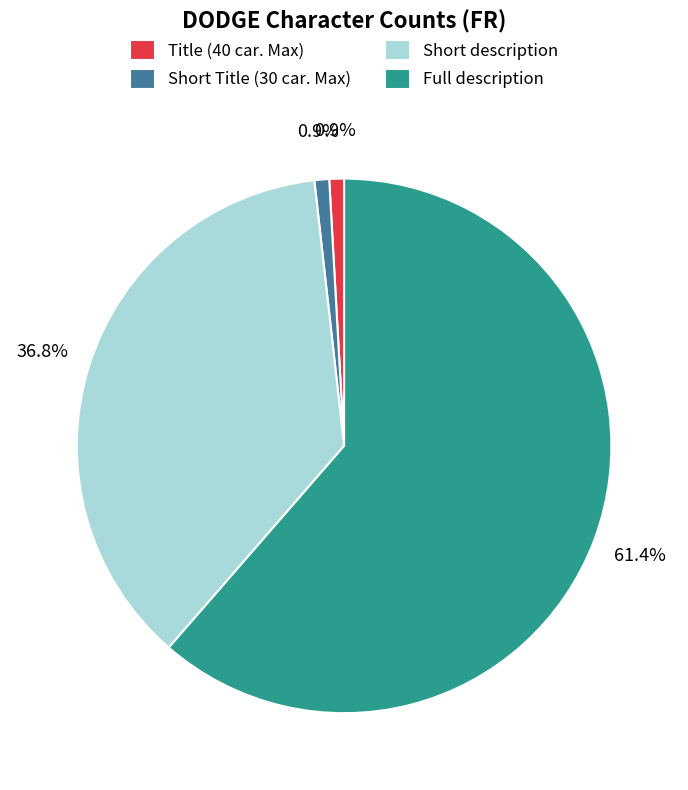

The Title (40 car. Max) slice represents 8% of the pie. True or false?

False